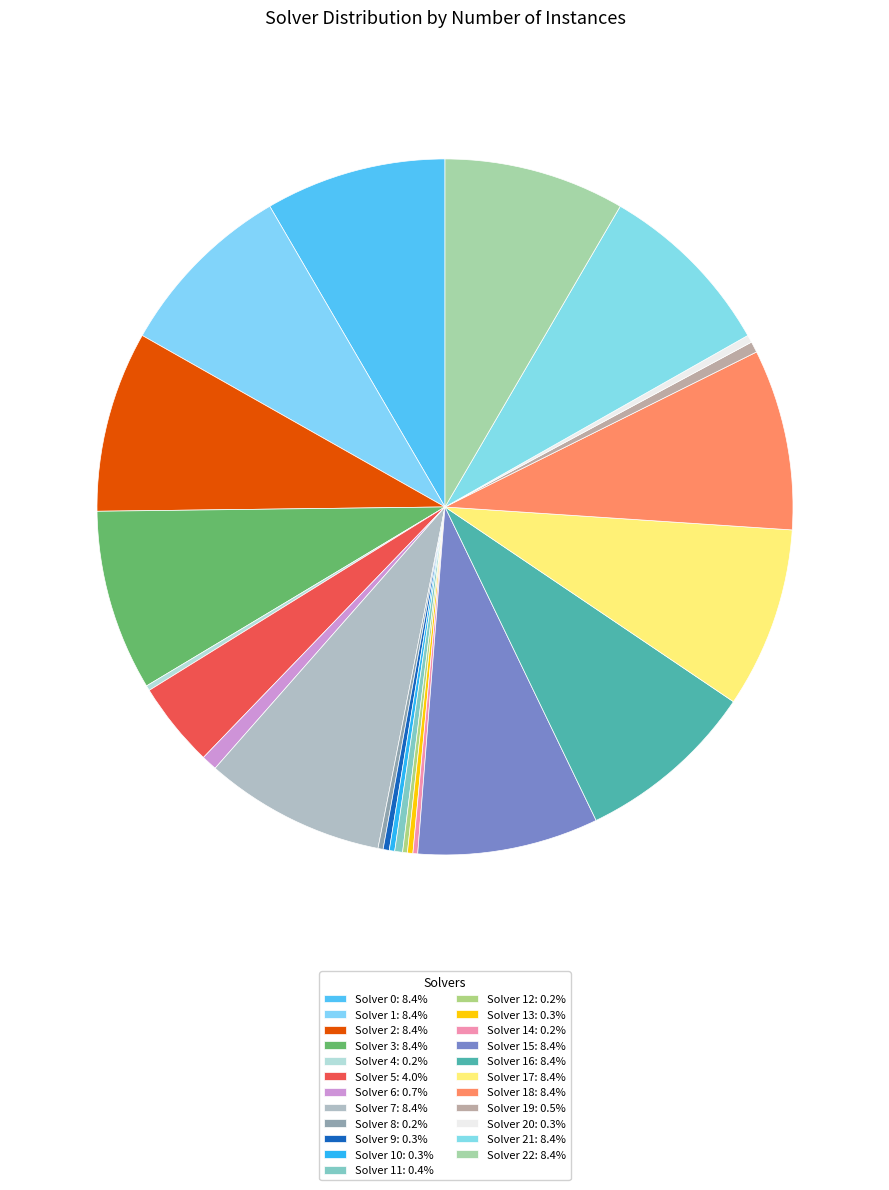

How many slices are in this pie chart?

23